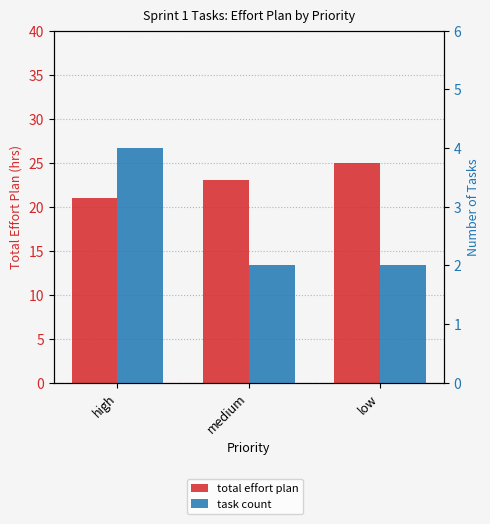

What is the value of the total effort plan bar at the 1st from the left?

21